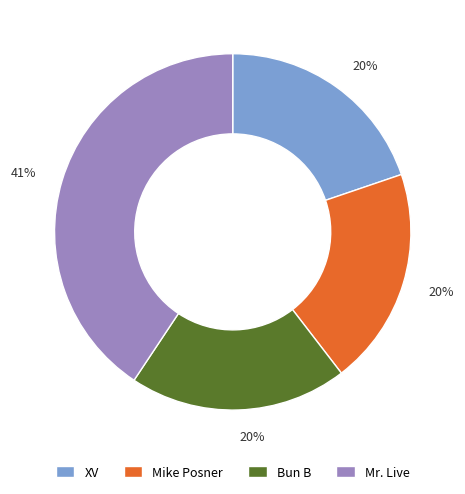

To the nearest percent, what is the difference between the largest and smallest slice percentages?

21%